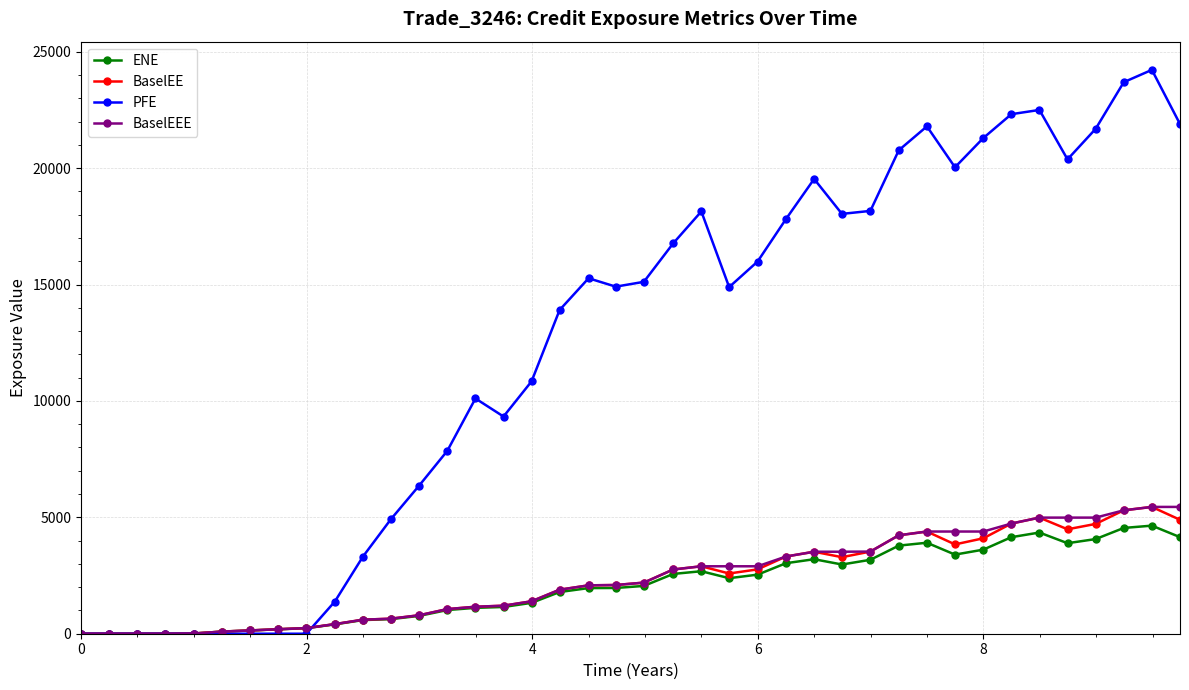

Which series has the largest total across all categories?

PFE